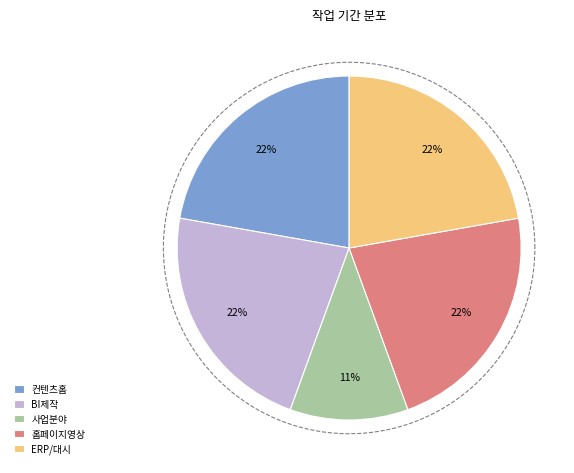

What is the ratio of the value at 사업분야4가지 내용정리 to the value at 컨텐츠 홈페이지 화면 정의?

0.5